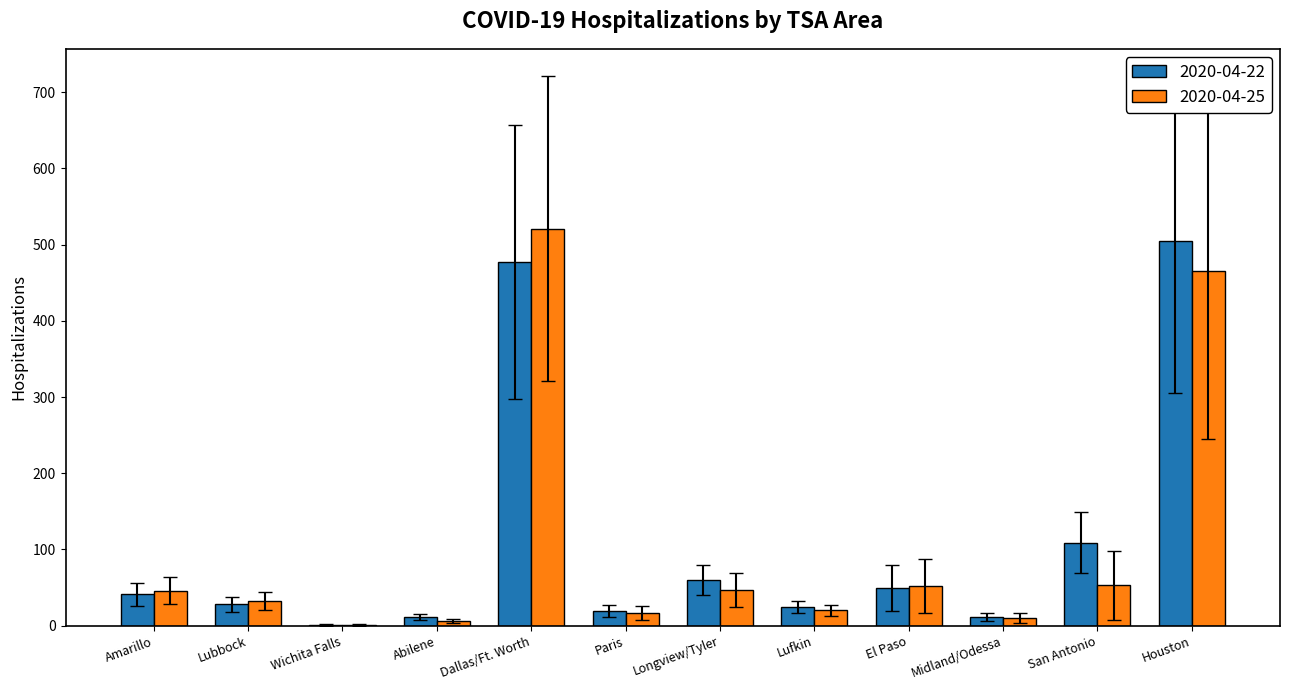

At which category does the chart reach its peak across all series?

Dallas/Ft. Worth